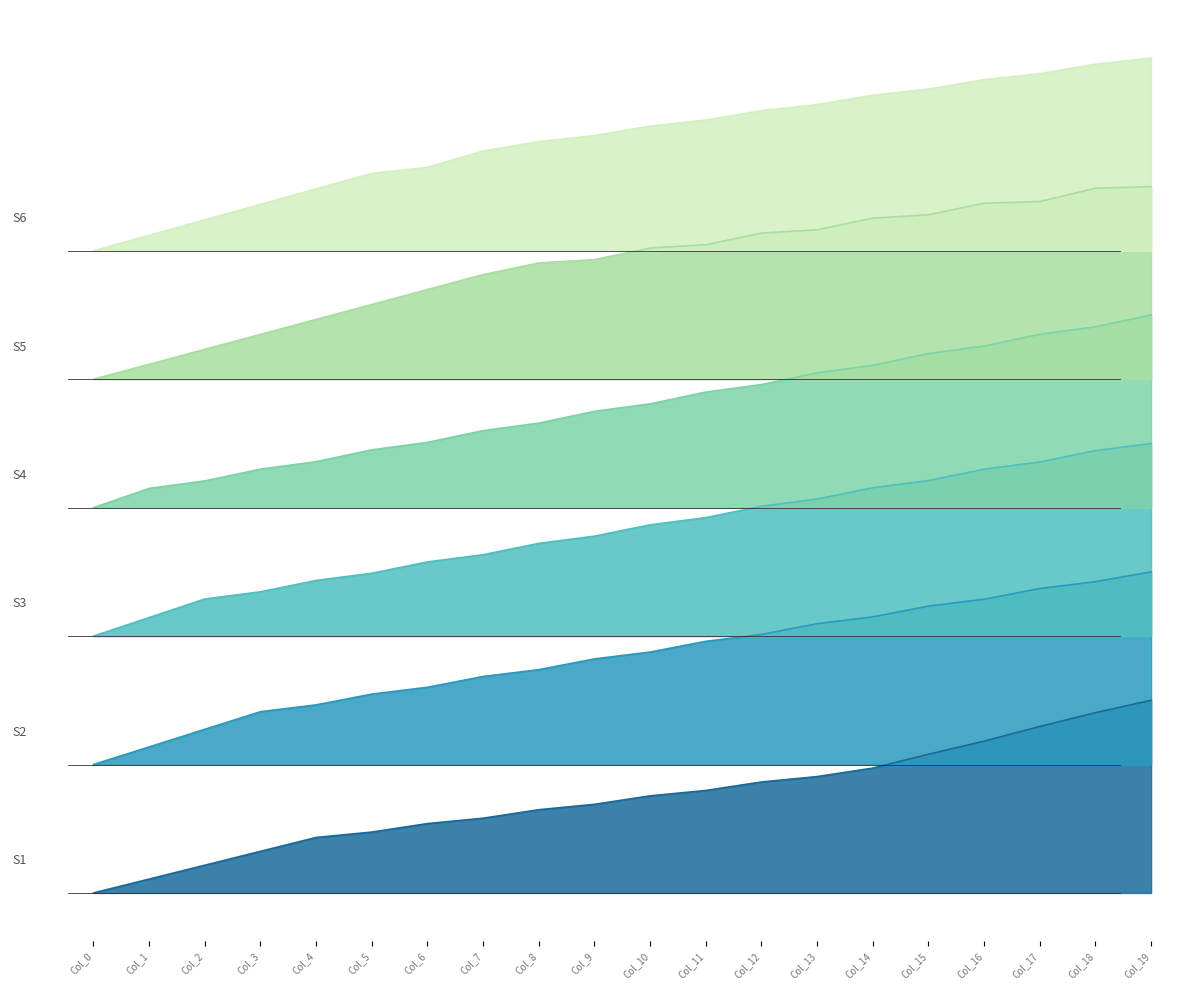

True or false: S1 and S4 intersect in this chart.

False